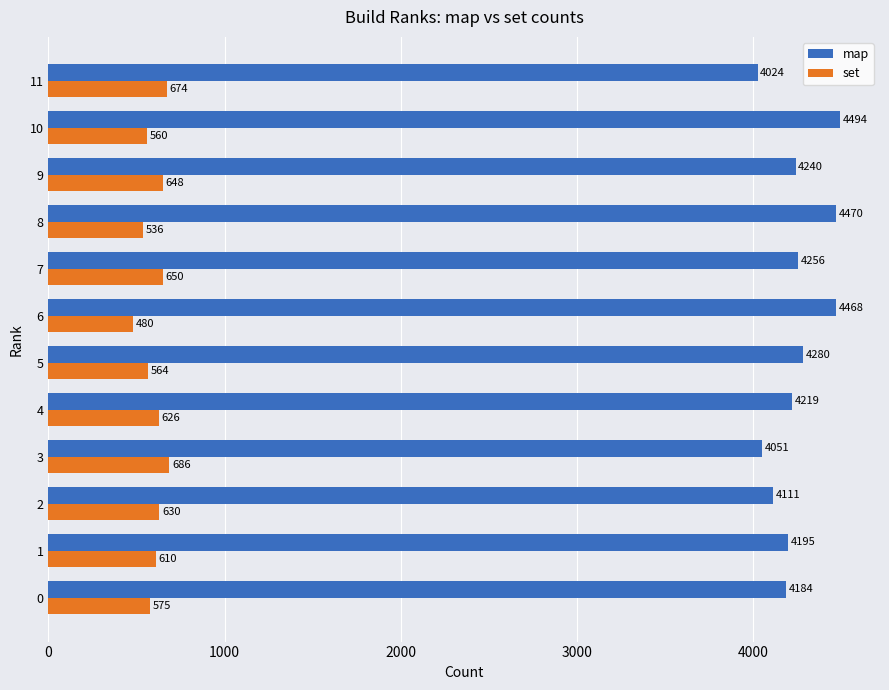

Which series has the largest total across all categories?

map